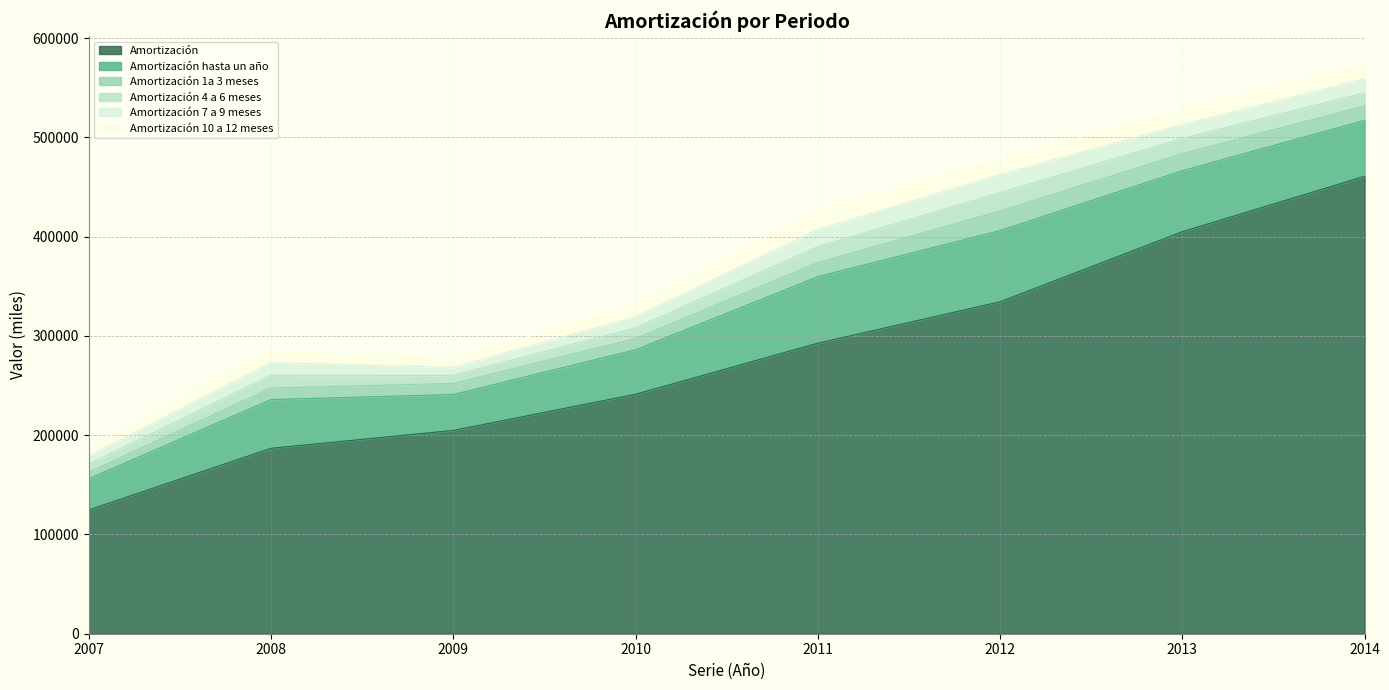

Where is the first local minimum for Amortización 1a 3 meses?

2009